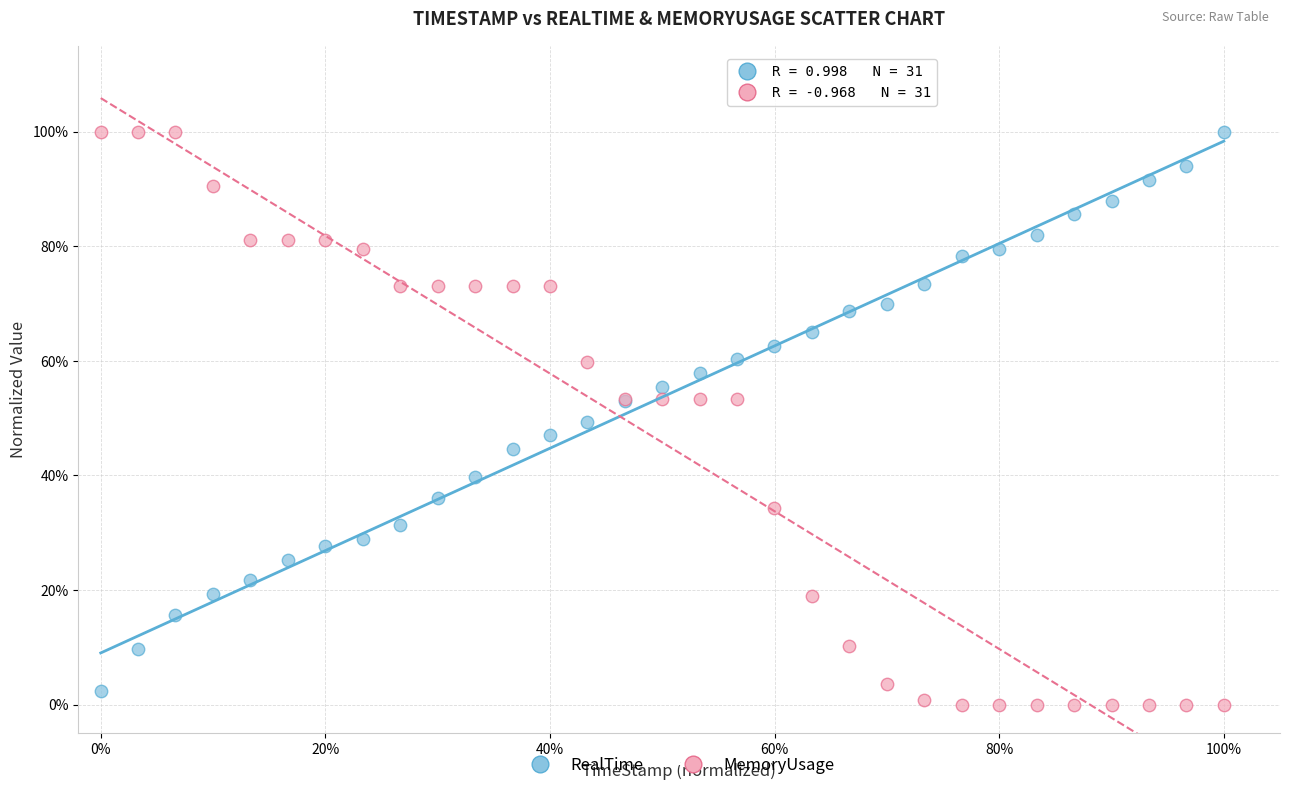

What are all the series names shown in the legend?

RealTime, MemoryUsage